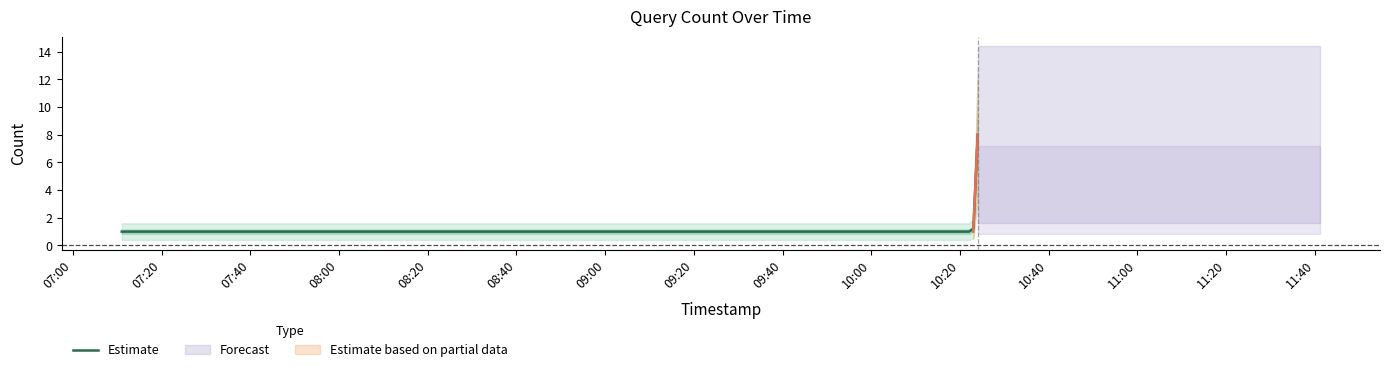

What is the sum of all values?

11